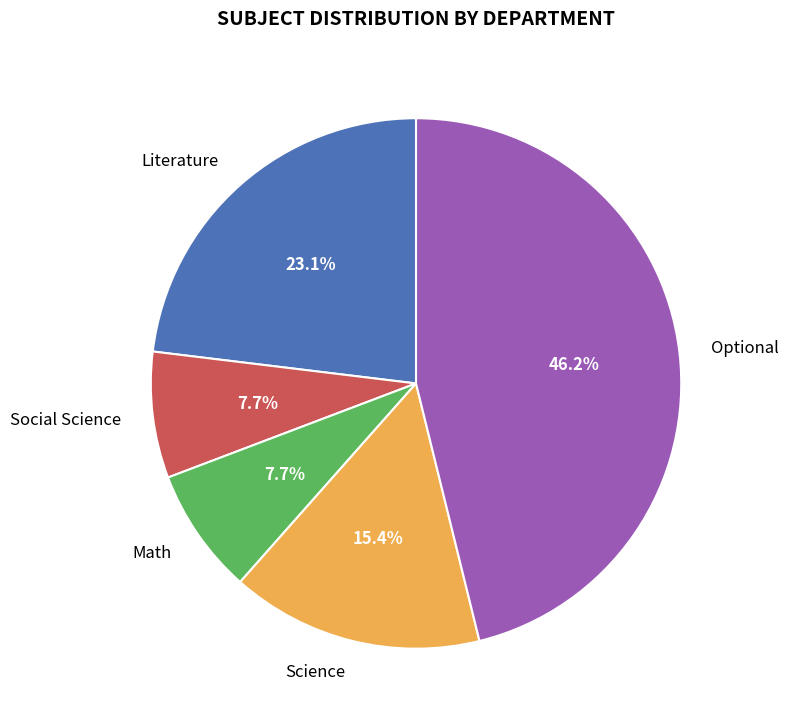

True or false: Literature accounts for 23% of the total.

True